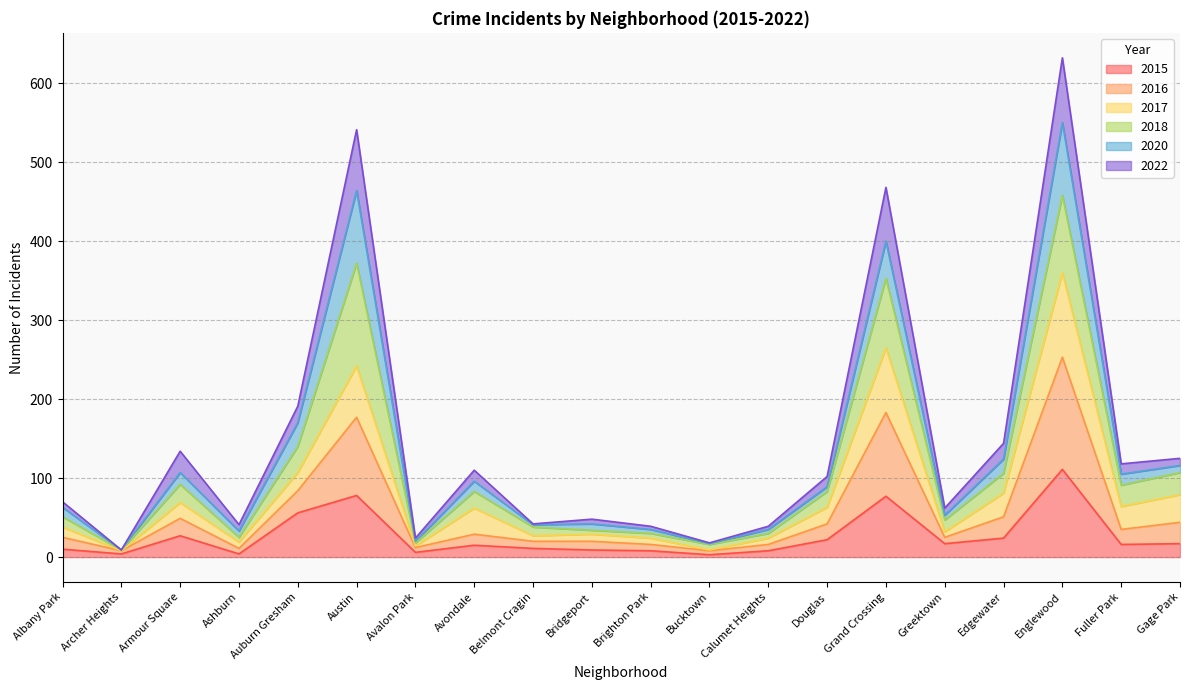

At which category does 2022 reach its first local peak?

Armour Square